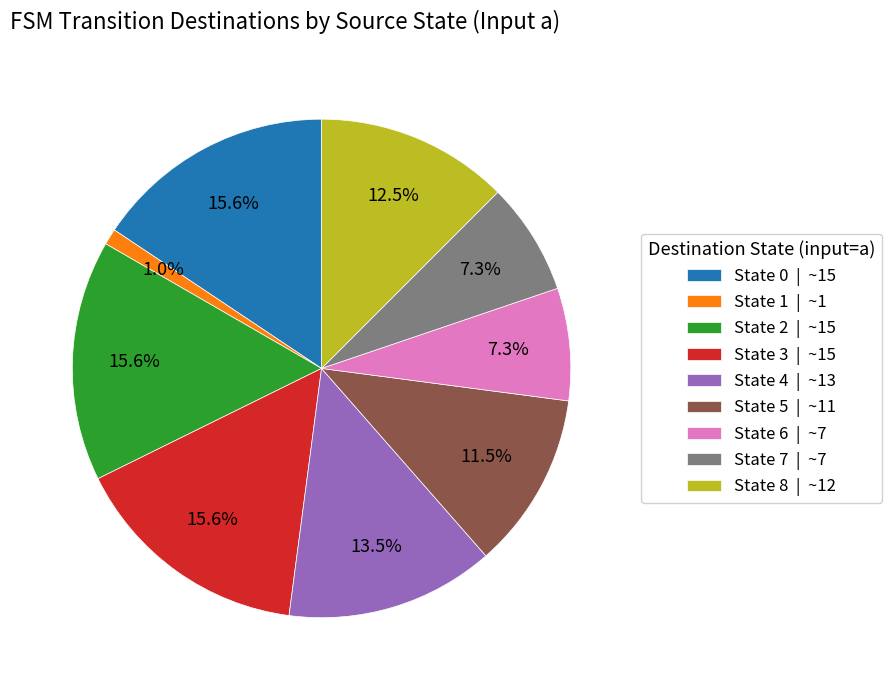

Does State 3 represent more than half of the total?

No